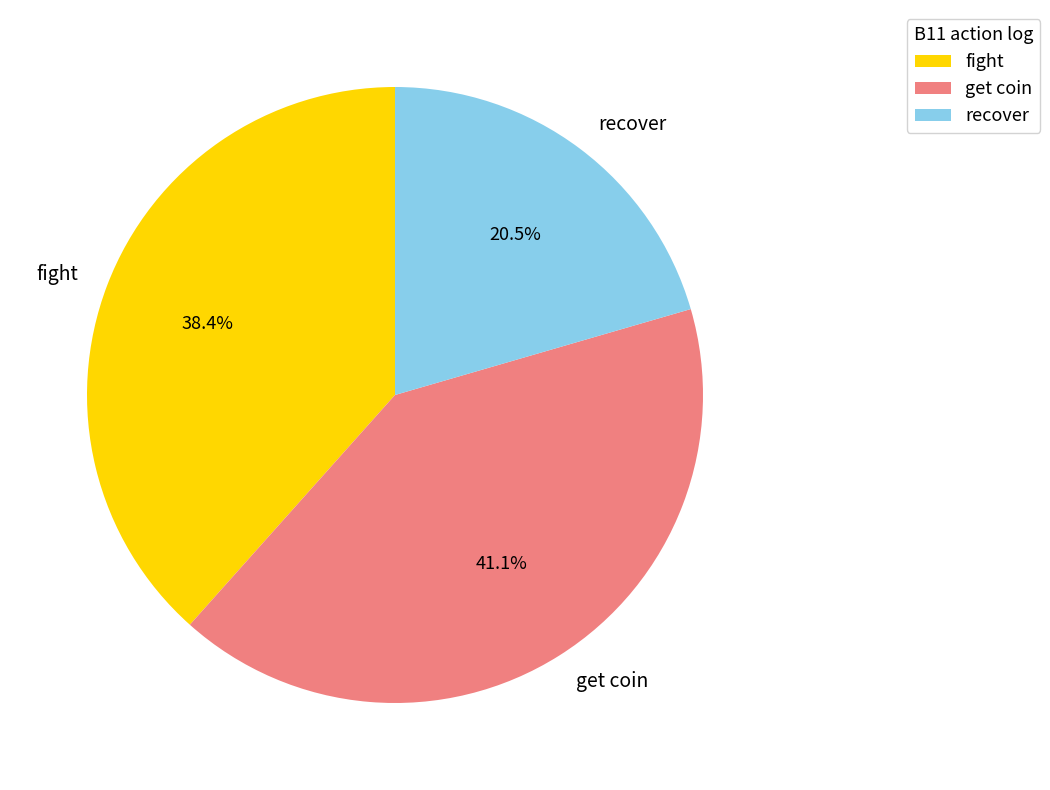

Approximately how many times larger is the value at recover compared to get coin?

0.5